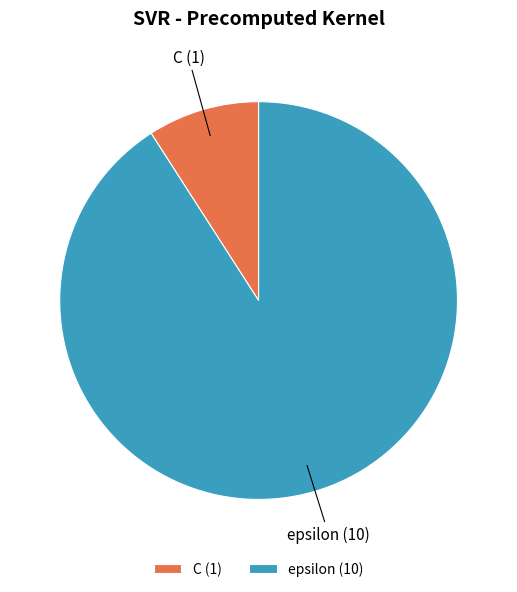

Is it true that epsilon is 83% of the pie?

False